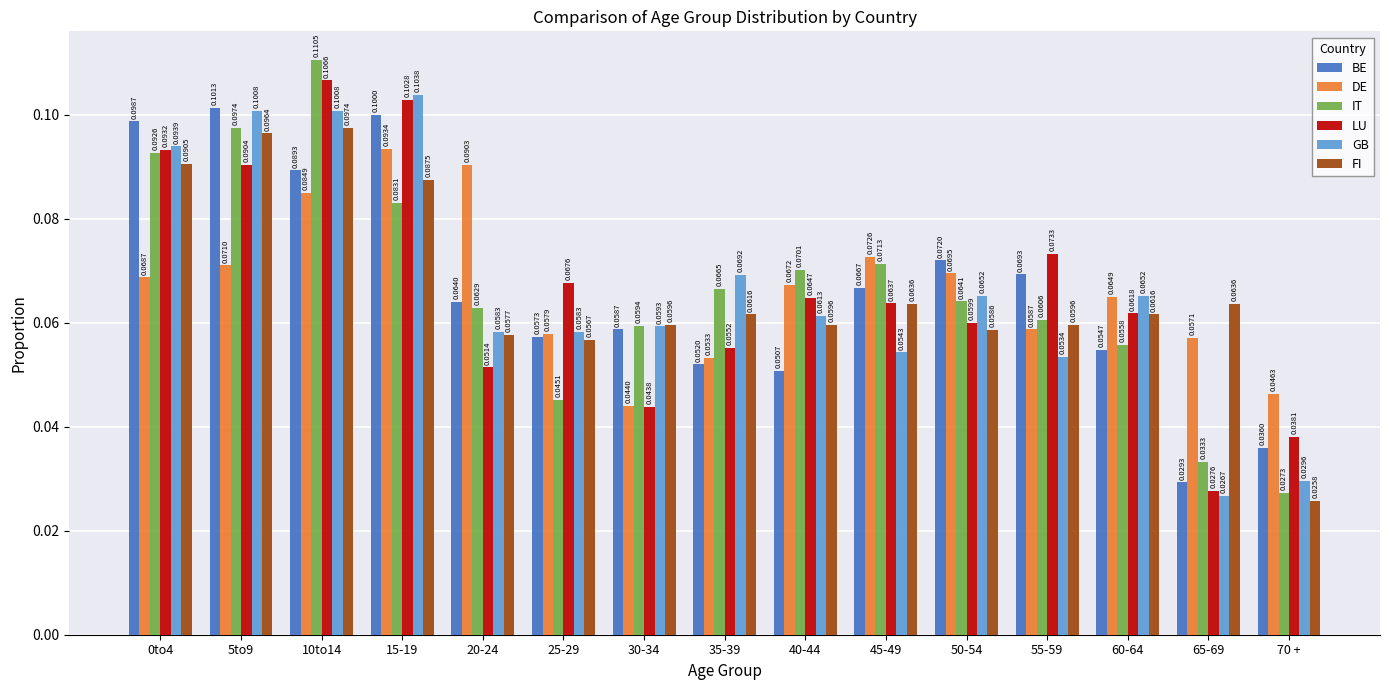

What is the sum of the BE values at 70 + and 0to4?

0.1